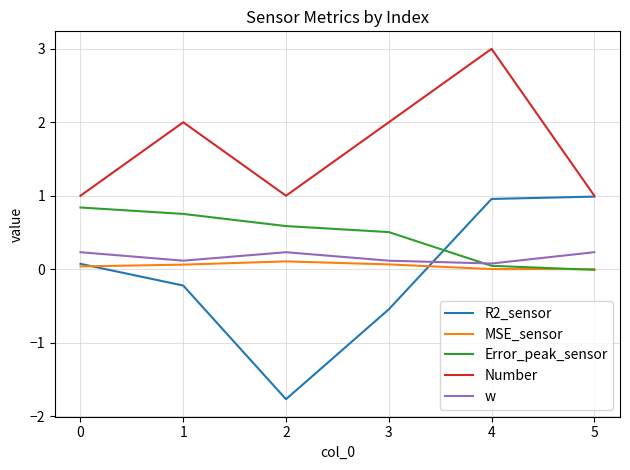

What is the difference between the highest and lowest values at 2?

2.8